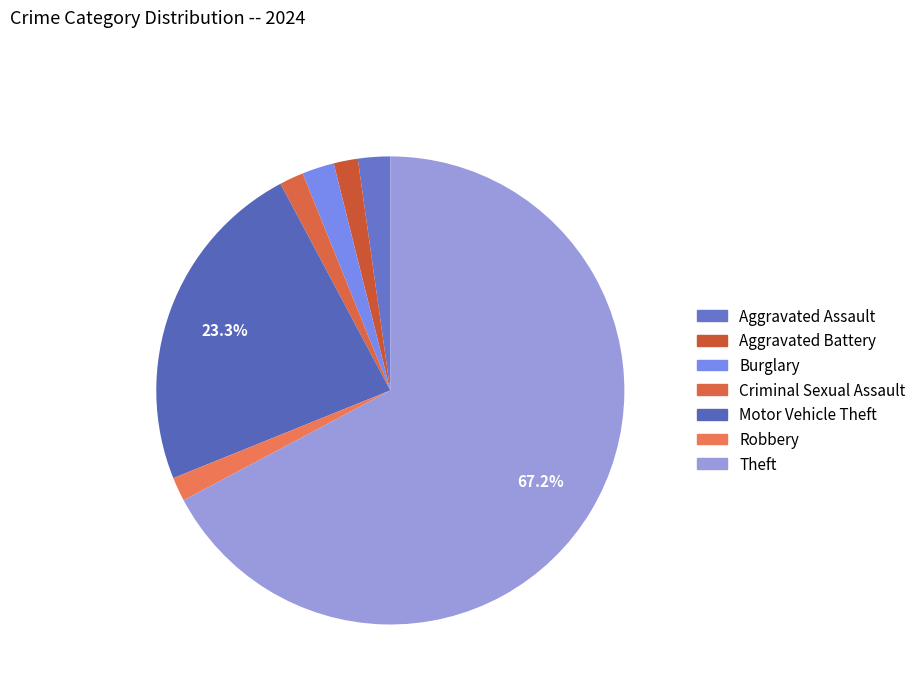

Which category has the smallest portion of the pie?

Aggravated Battery